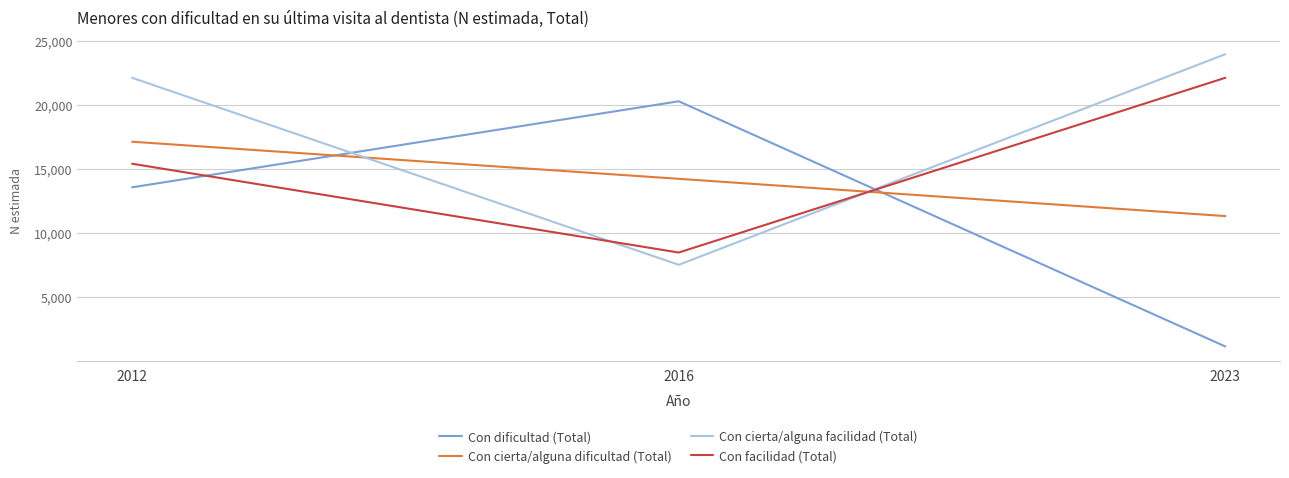

Which series has the widest spread of values?

Con dificultad (Total)